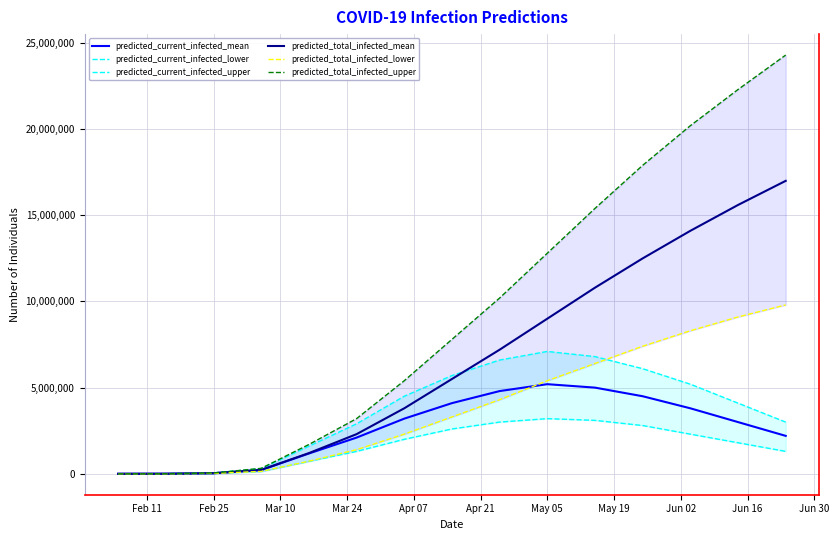

At which label is predicted_total_infected_mean closest to 8500049?

May 05